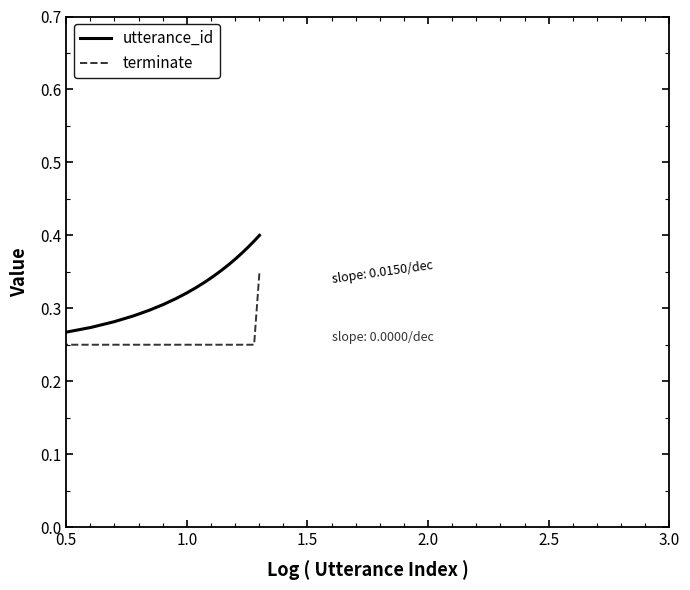

Rank the series by their average value, from highest to lowest.

utterance_id, terminate